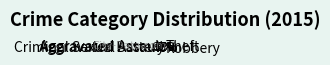

Between Aggravated Battery and Theft, which is larger?

Theft